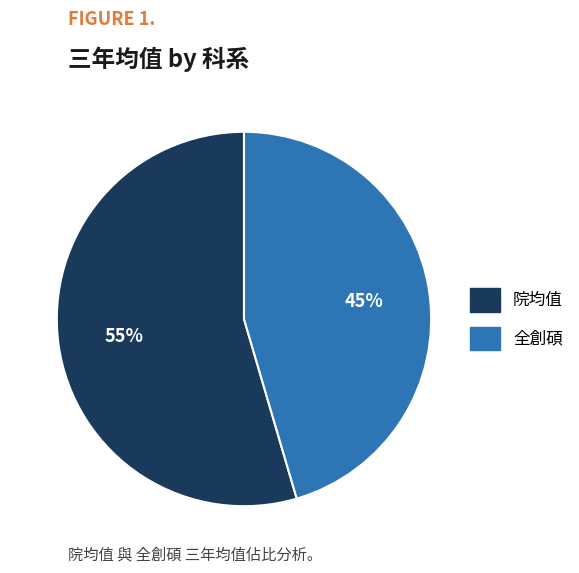

Is there a majority slice in this chart?

Yes